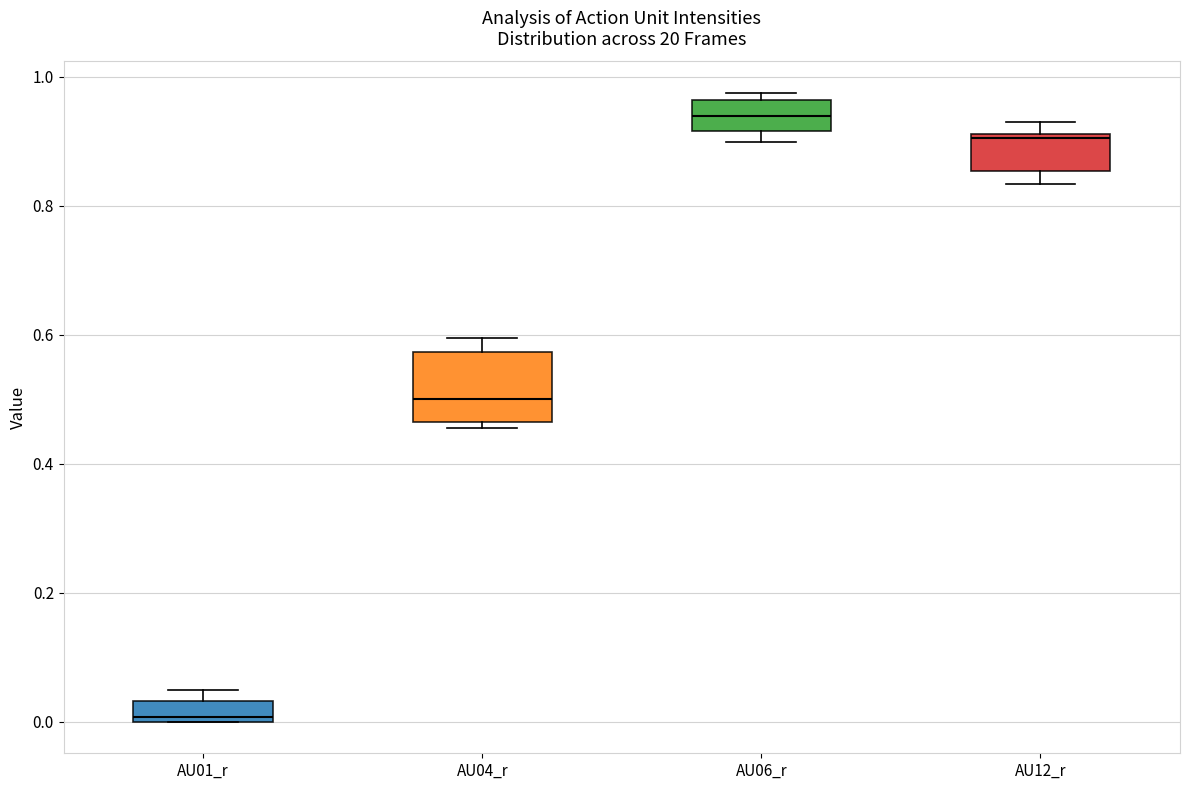

Which box's median line is the highest?

AU06_r